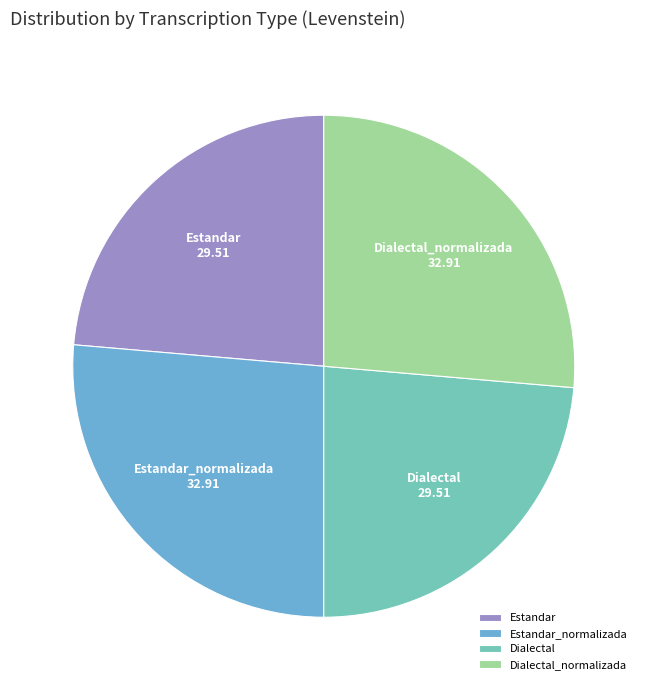

Is it true that Dialectal_normalizada is 19% of the pie?

False